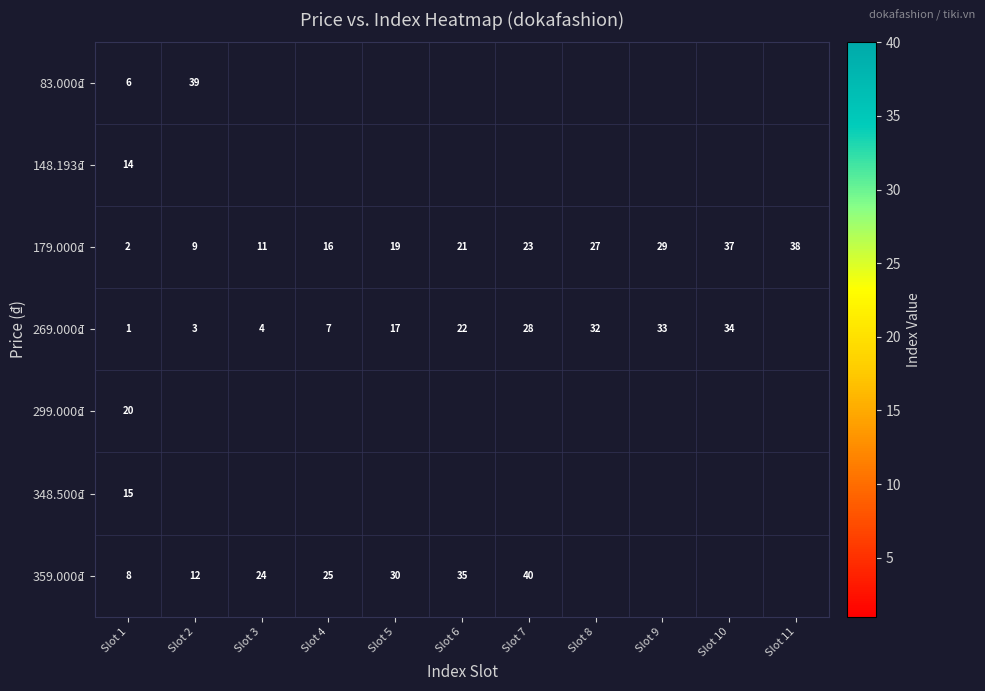

What is the difference between the 179.000₫ values at Slot 8 and Slot 2?

18